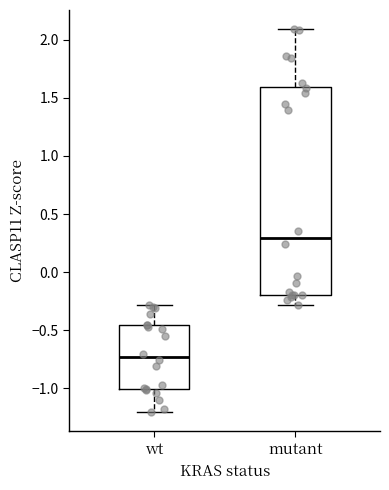

Which box has the highest median line?

mutant